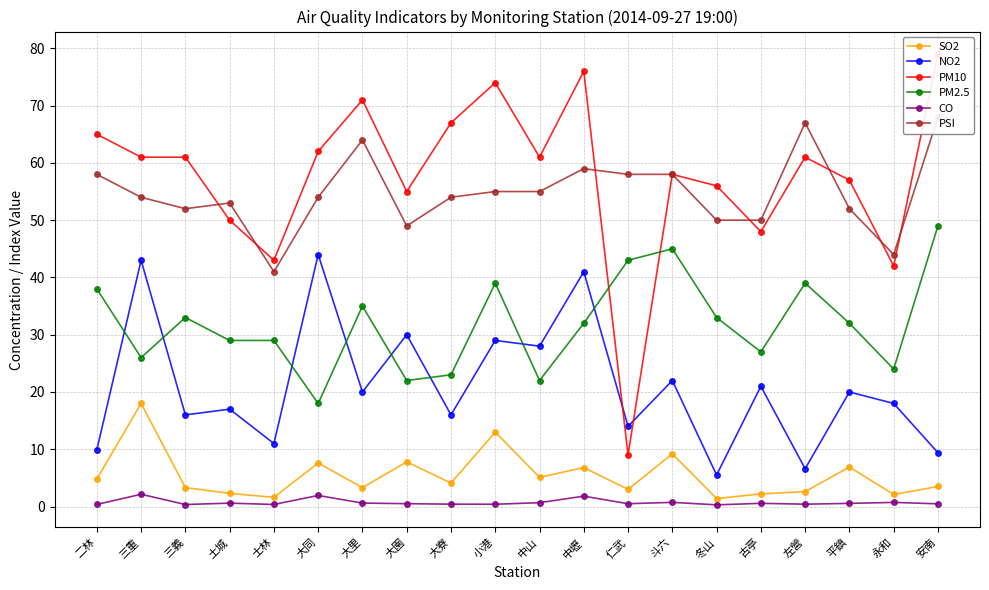

Is it true that PSI equals 82.0 at 三義?

False